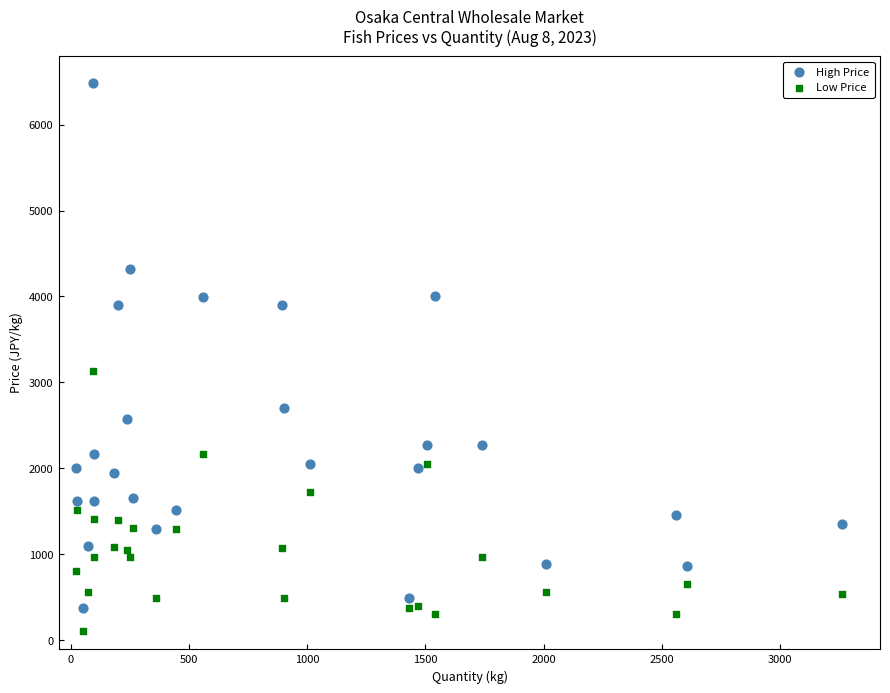

Across all series, what Y value is closest to 3290?

3132